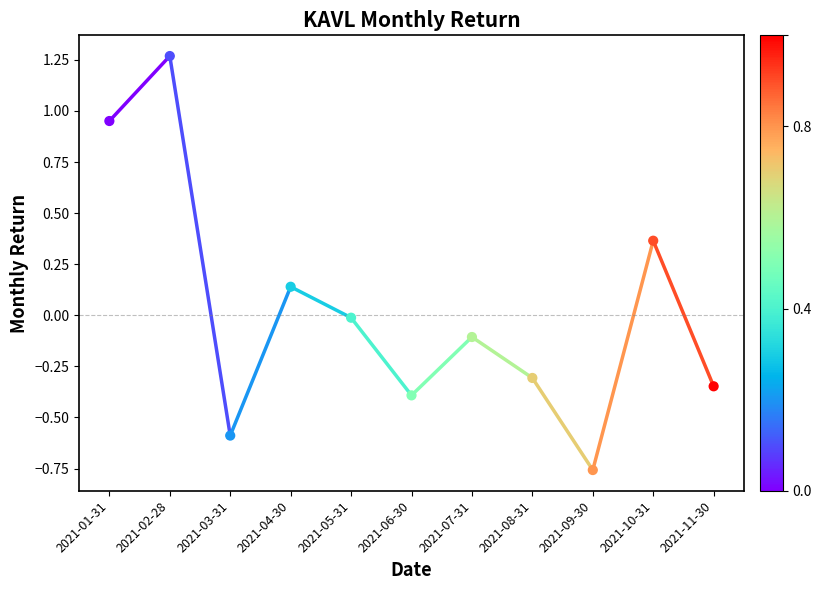

What is the range of Y values (max minus min)?

2.0